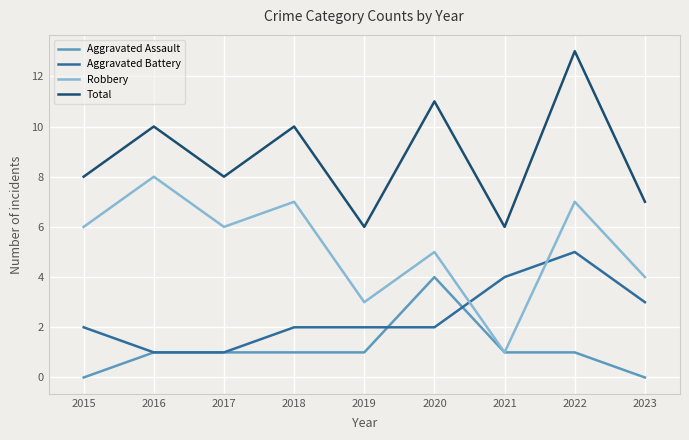

What is the maximum value for Aggravated Battery?

5